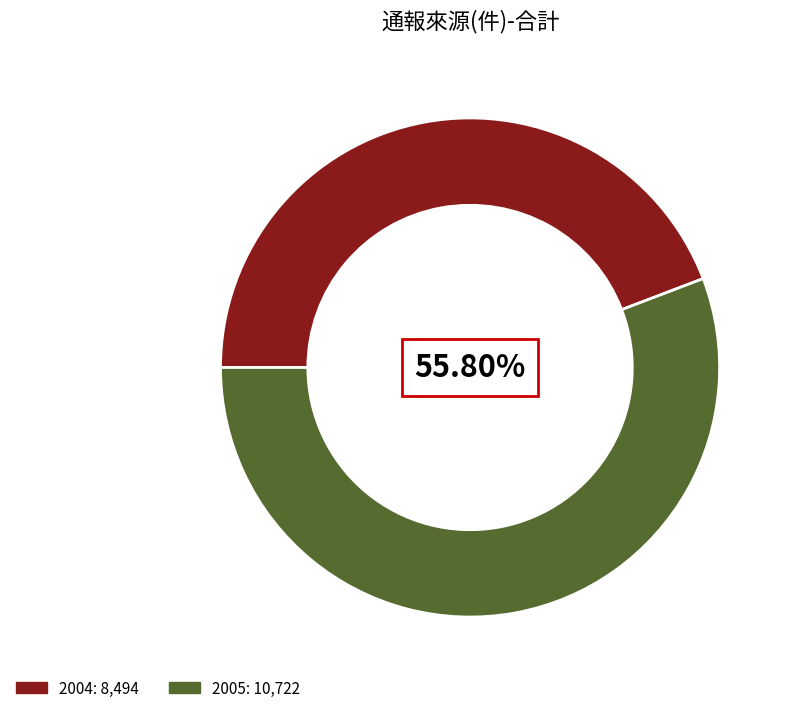

What is the largest slice in the pie chart?

2005